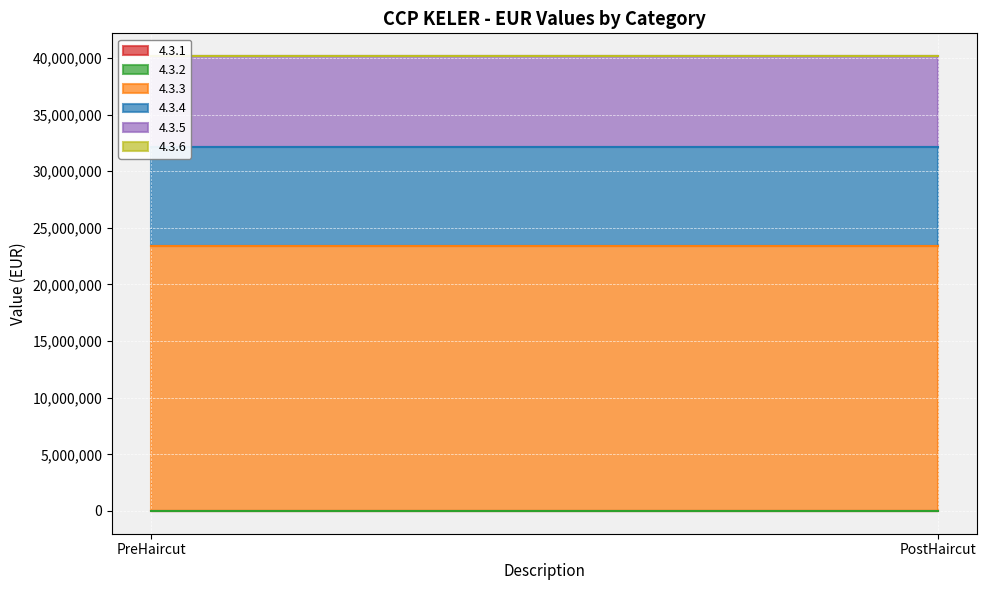

What position from the right is PreHaircut?

2